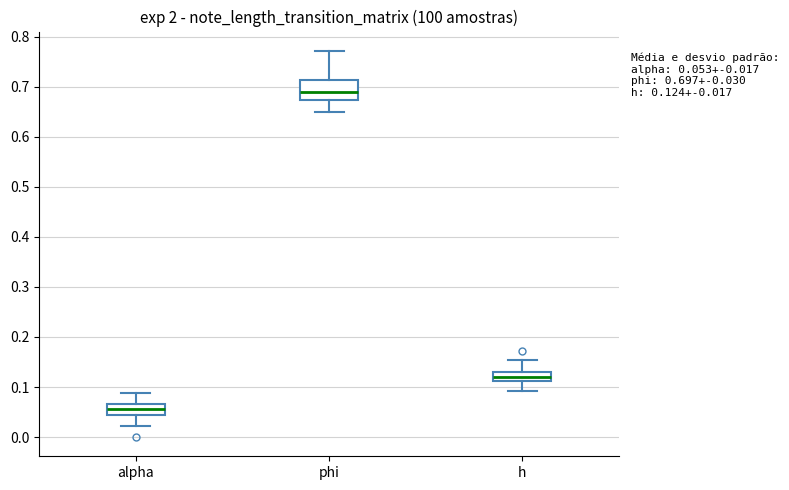

Which box has the lowest median line?

alpha